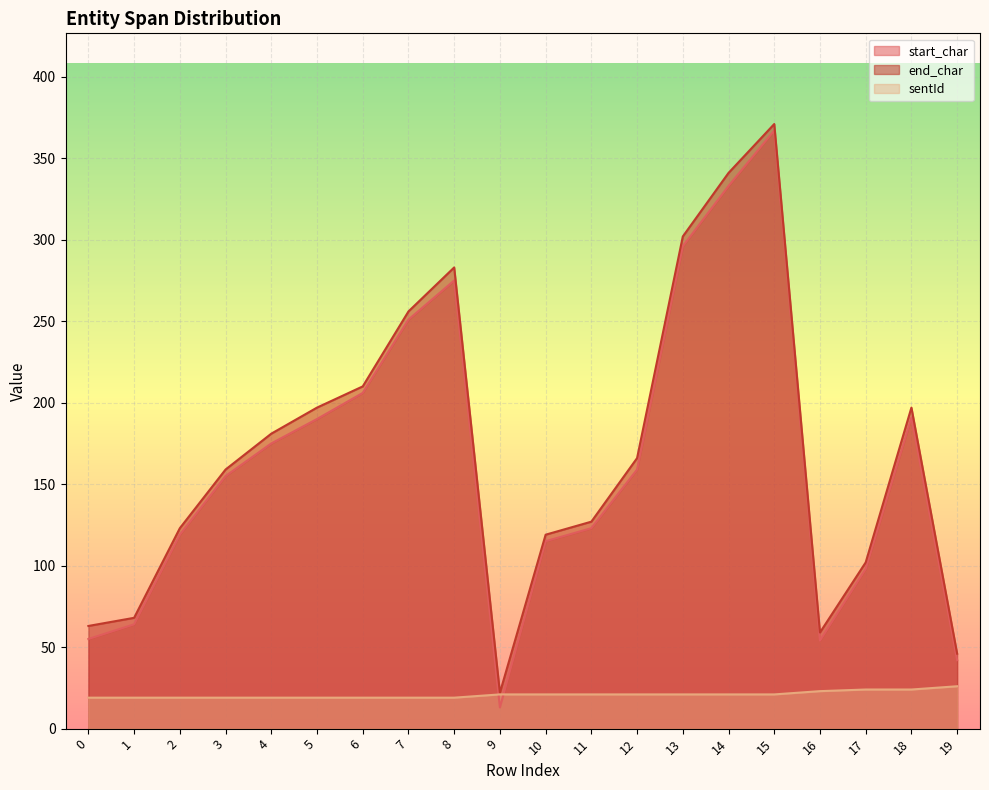

In end_char, how many points are higher than both neighbors (excluding endpoints)?

3